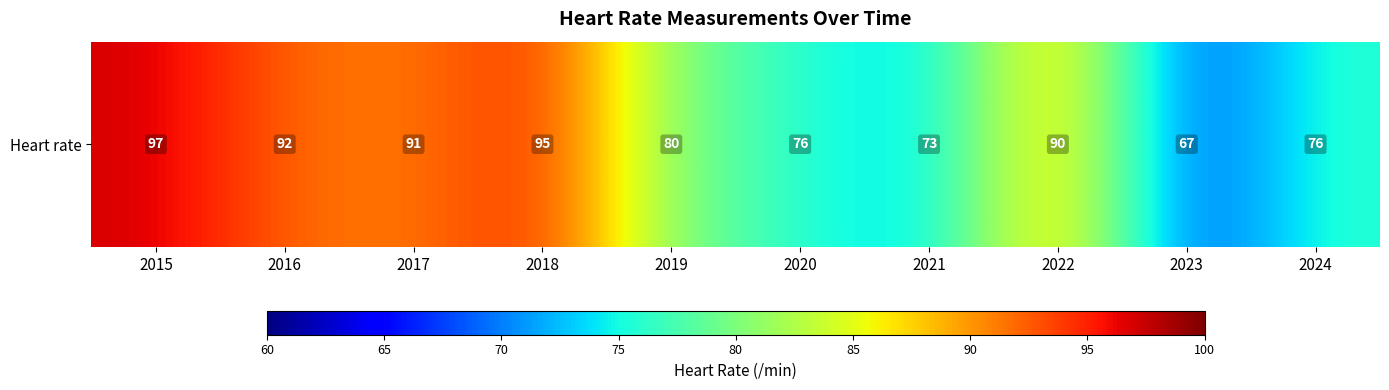

At which label is the value closest to 82?

2019